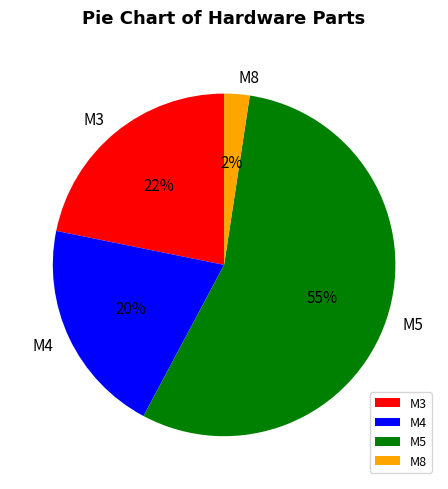

Is M4 the majority of the pie?

No